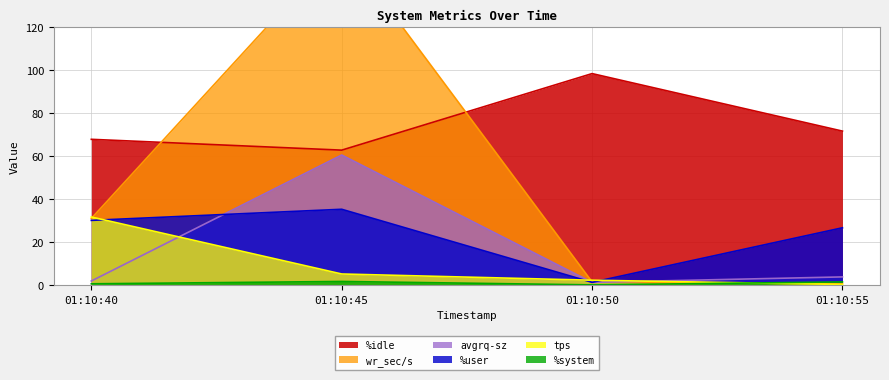

Reading left to right, extract all data points from this chart.

%user: 30.2	35.4	1.3	26.7
%system: 0.7	1.7	0.1	1.5
%idle: 67.9	62.9	98.5	71.7
tps: 31.8	5.2	2.3	0.3
wr_sec/s: 31.1	158.2	1.5	0.7
avgrq-sz: 2.0	60.6	1.3	3.9